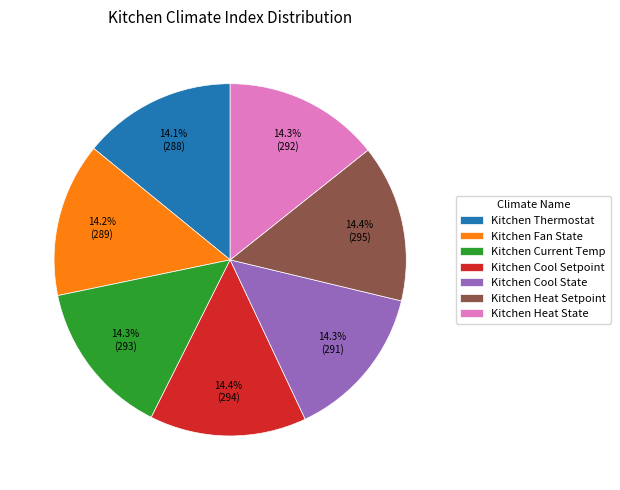

Approximately how many times larger is the value at Kitchen Fan State compared to Kitchen Thermostat?

1.0